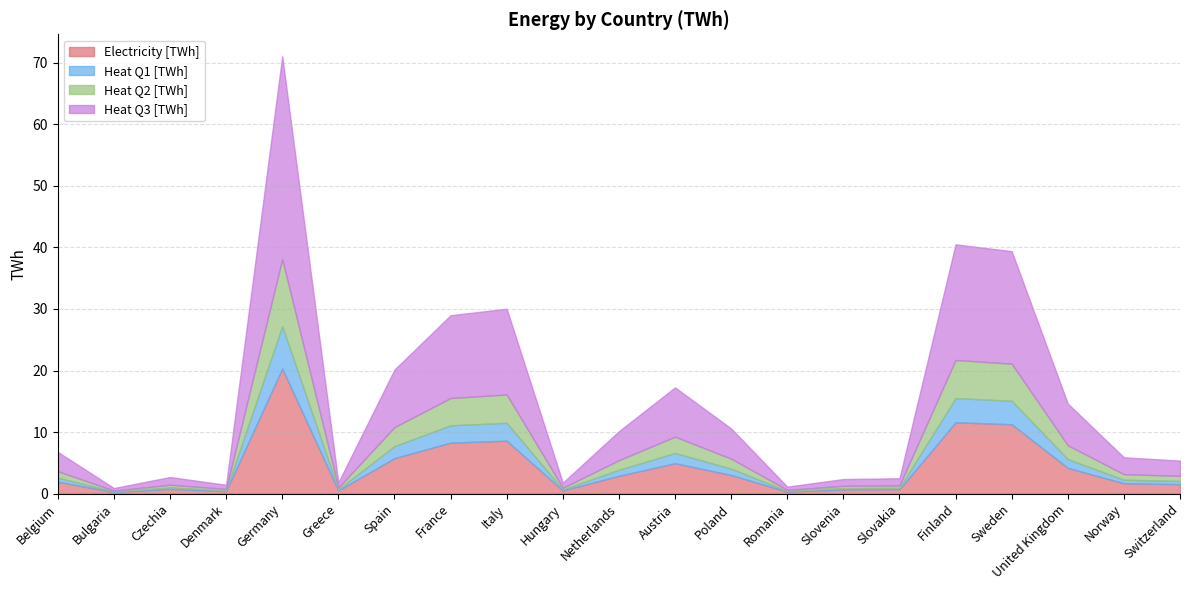

In Electricity [TWh], how many points are lower than both neighbors (excluding endpoints)?

5